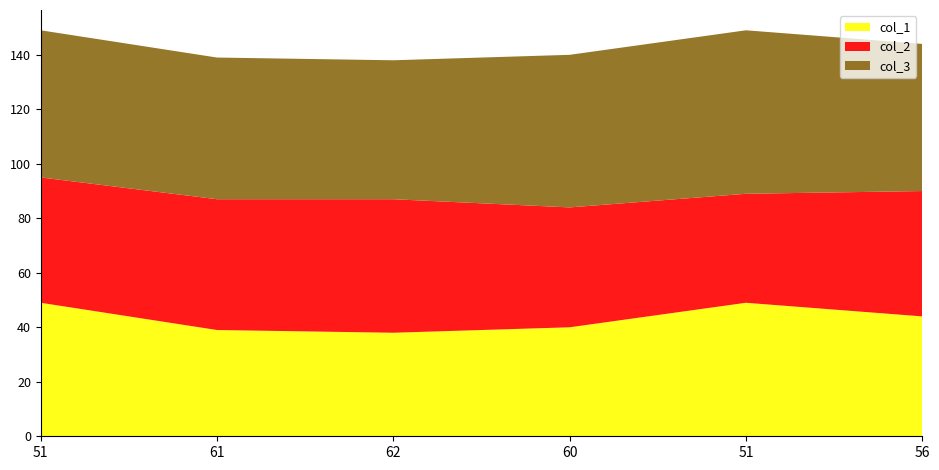

Reading left to right, transcribe all the data shown in this chart.

col_1: 49	39	38	40	49	44
col_2: 46	48	49	44	40	46
col_3: 54	52	51	56	60	54